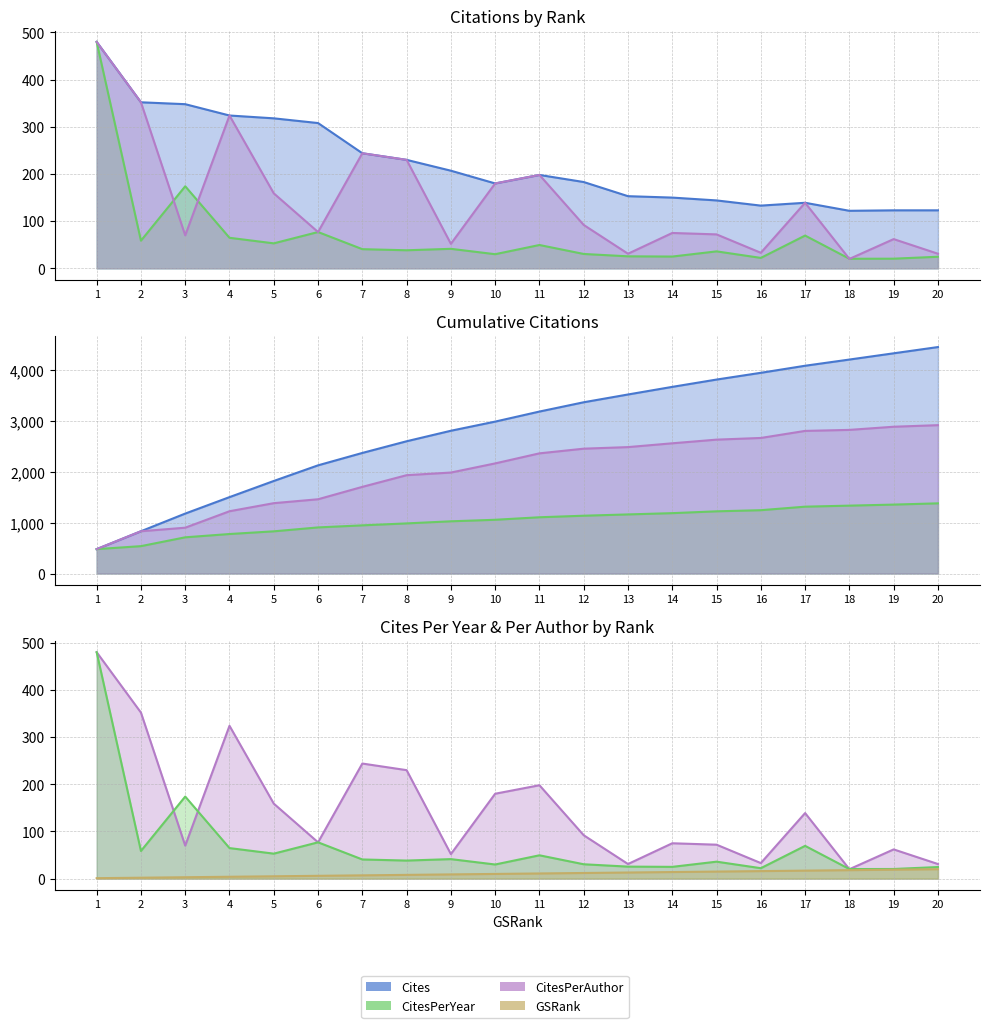

How many data points in Cites are above 198?

9